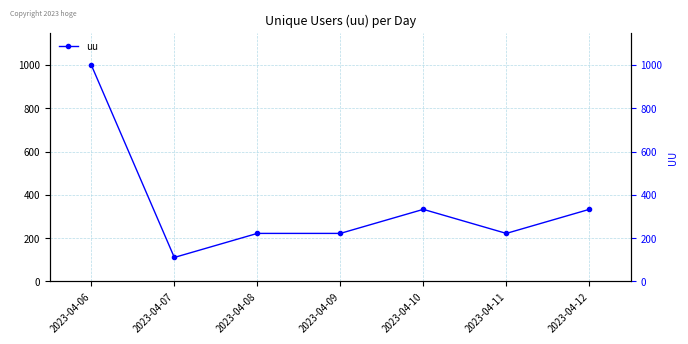

At which category does the chart reach its peak across all series?

2023-04-06